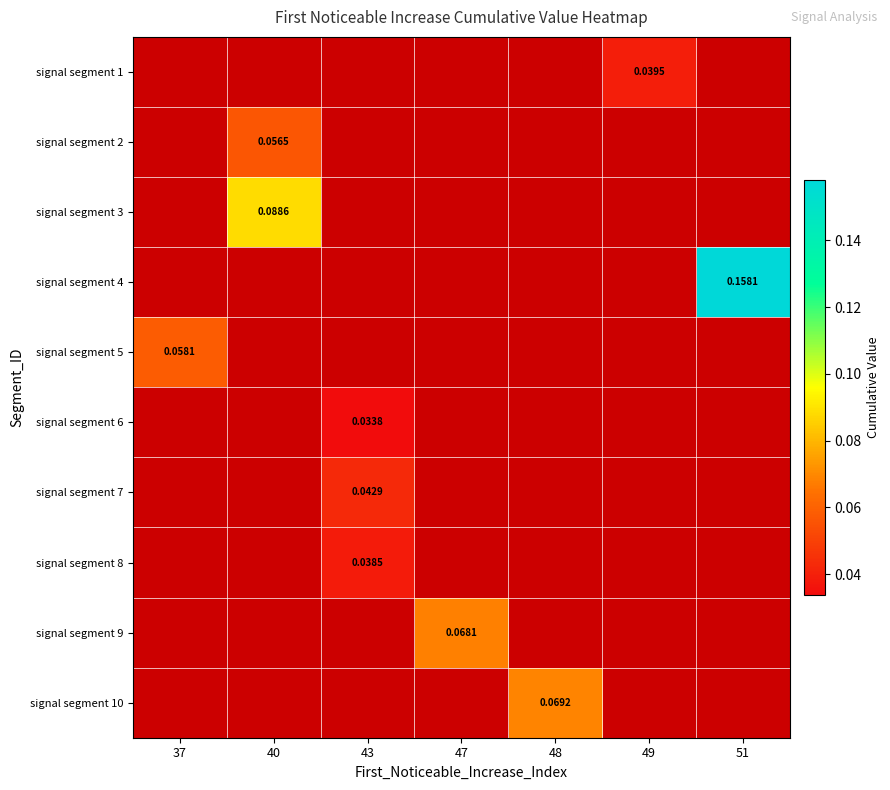

At 48, list the series in order from smallest to largest.

signal segment 1, signal segment 2, signal segment 3, signal segment 4, signal segment 5, signal segment 6, signal segment 7, signal segment 8, signal segment 9, signal segment 10